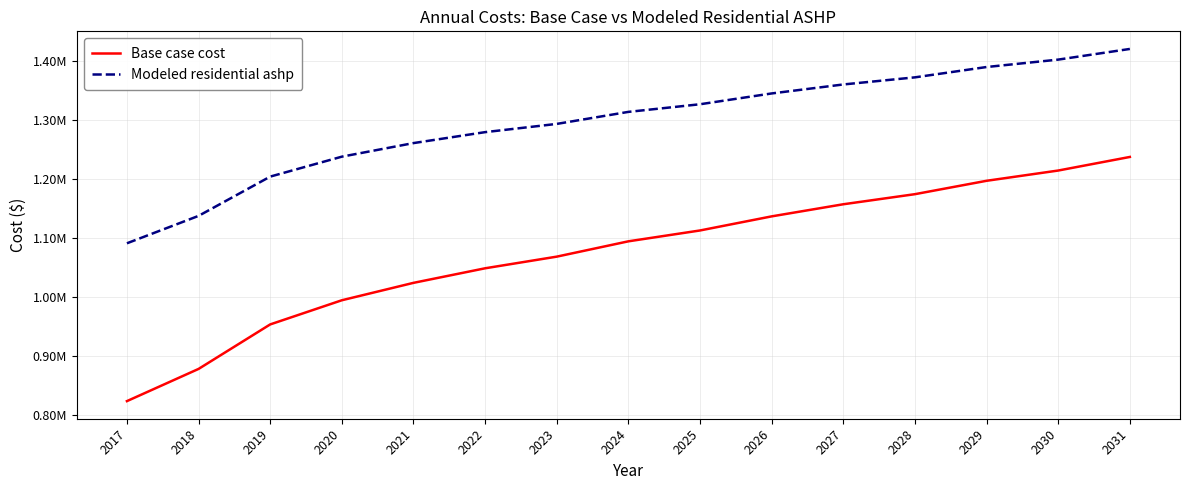

What is the difference between the highest and lowest values at 2030?

187736.5